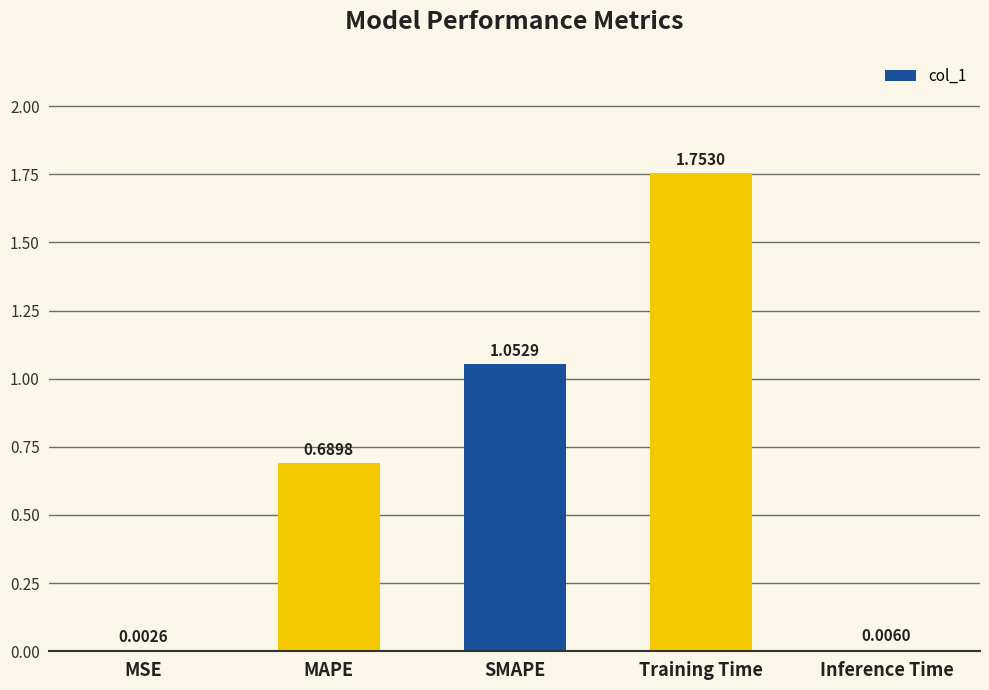

At which category does the chart reach its peak across all series?

Training Time